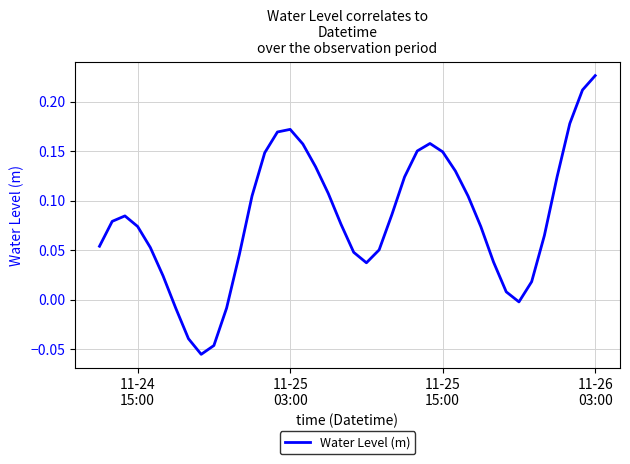

What is the difference between the maximum and minimum values?

0.3